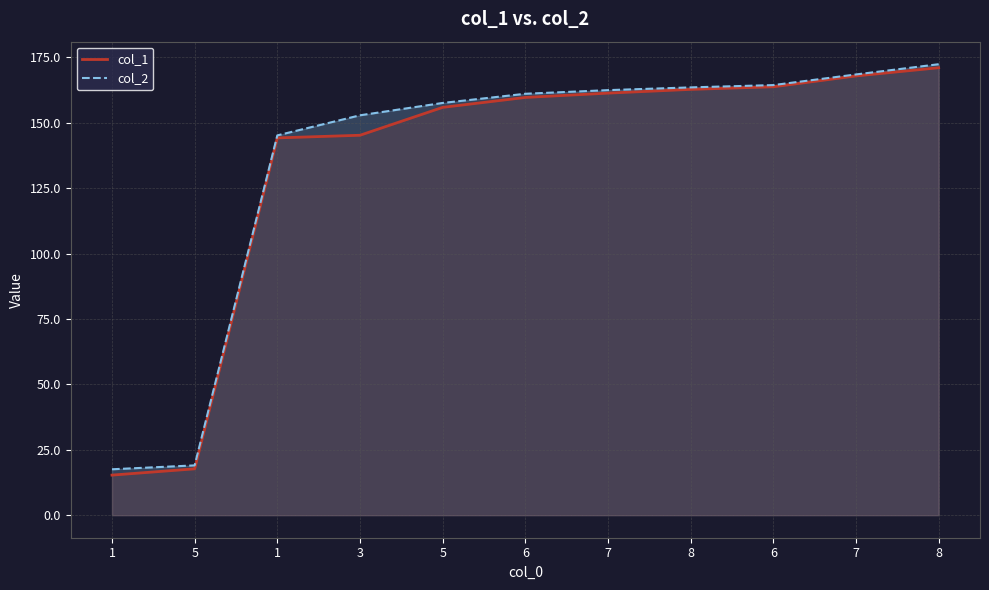

Is it true that col_2 equals 222.4 at 7?

False